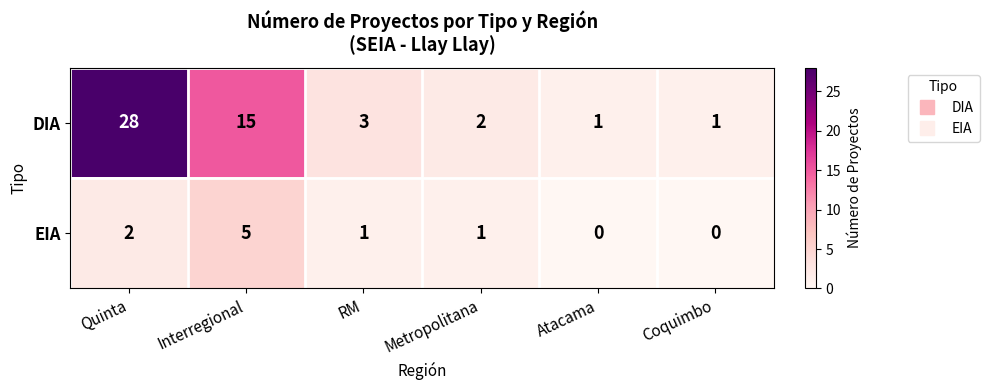

What is the difference between the second highest and second lowest values in the DIA series?

14